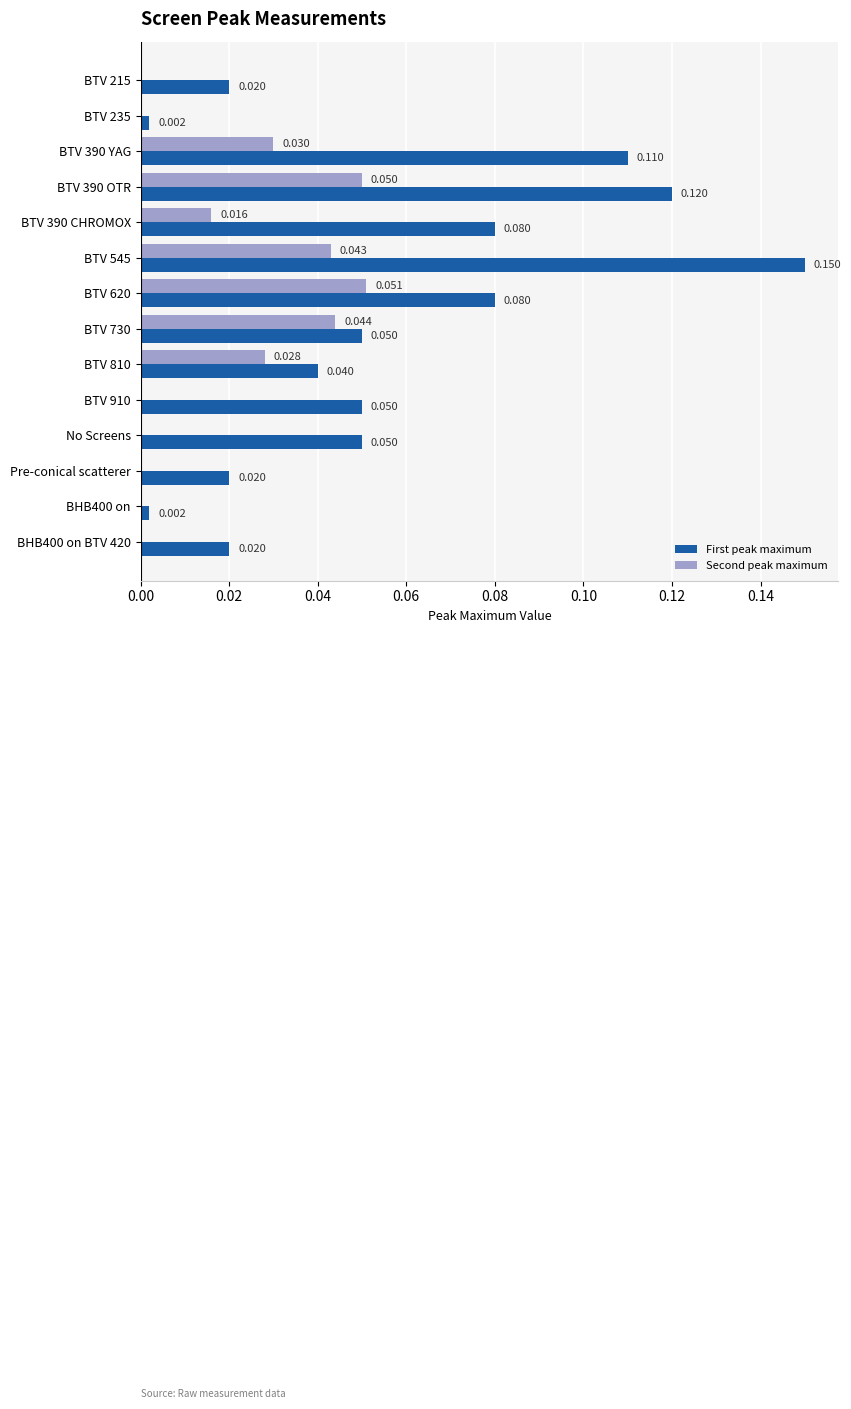

Between BTV 620 and BHB400 on, which series saw the biggest shift?

First peak maximum